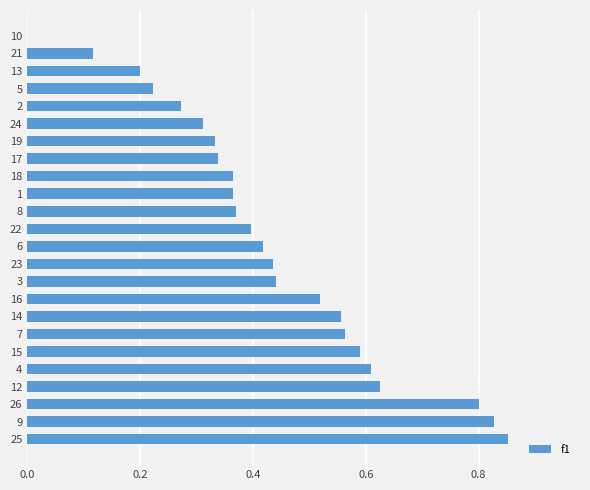

True or false: the data shows 0.6 at 4.

True